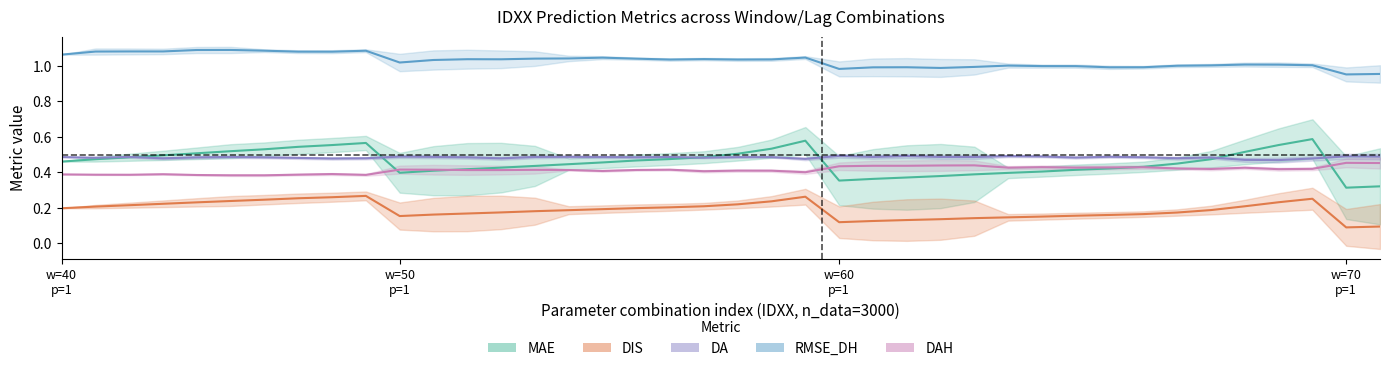

The DA series shows 0.3 at 18. True or false?

False